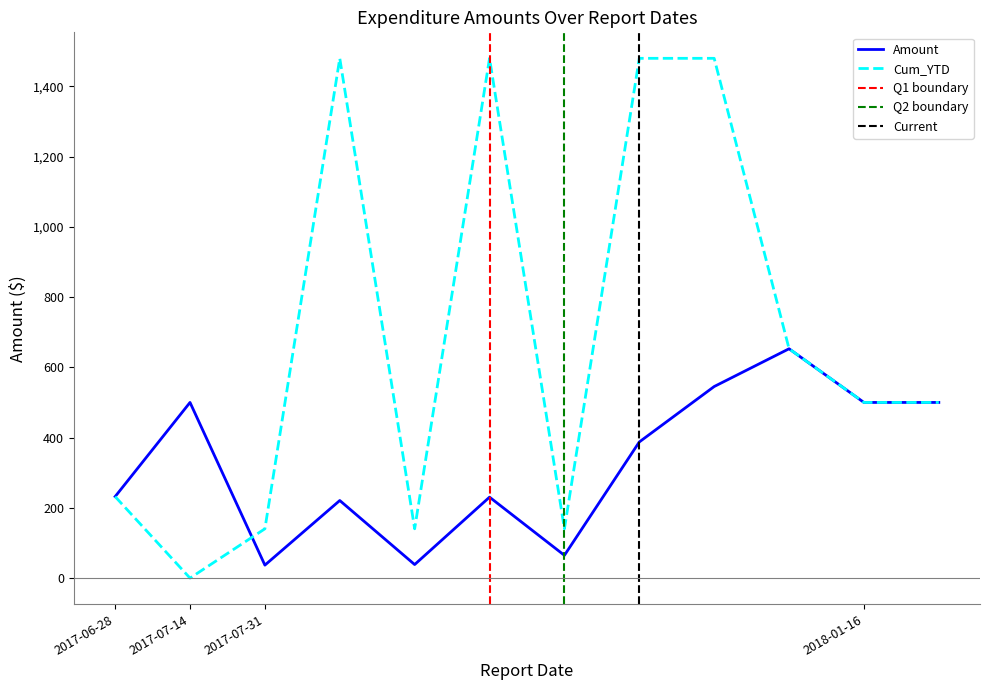

List the series in order of their peak value, lowest first.

Amount, Cum_YTD